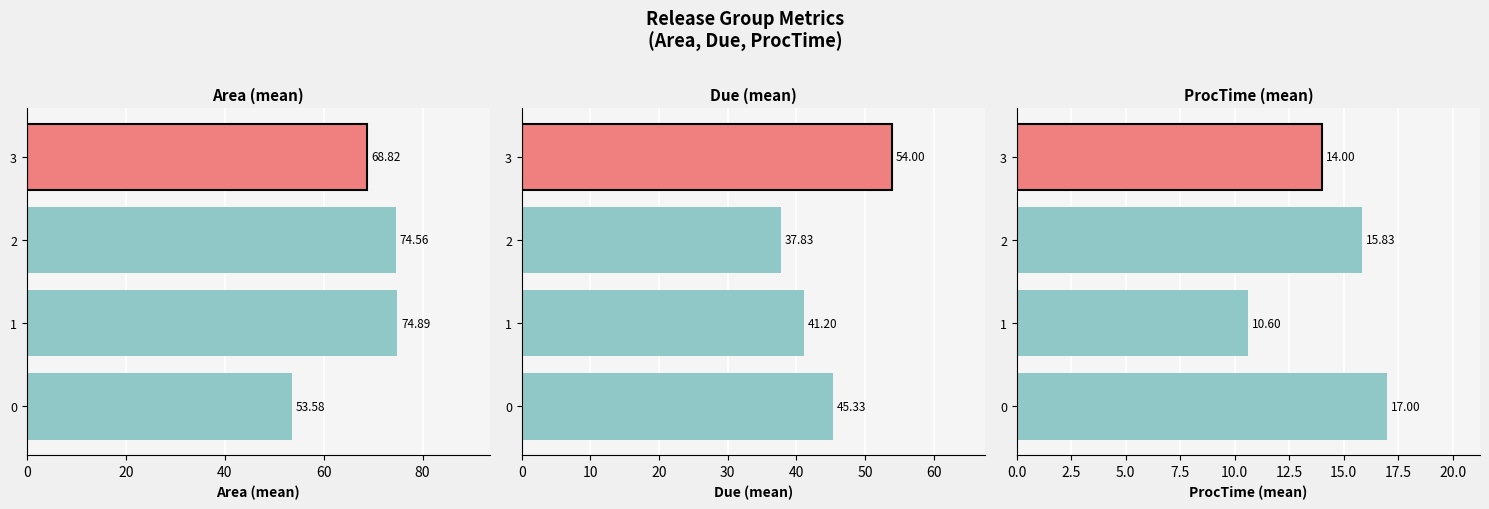

What is the value of the Area (mean) bar at the 2nd from the left?

74.9